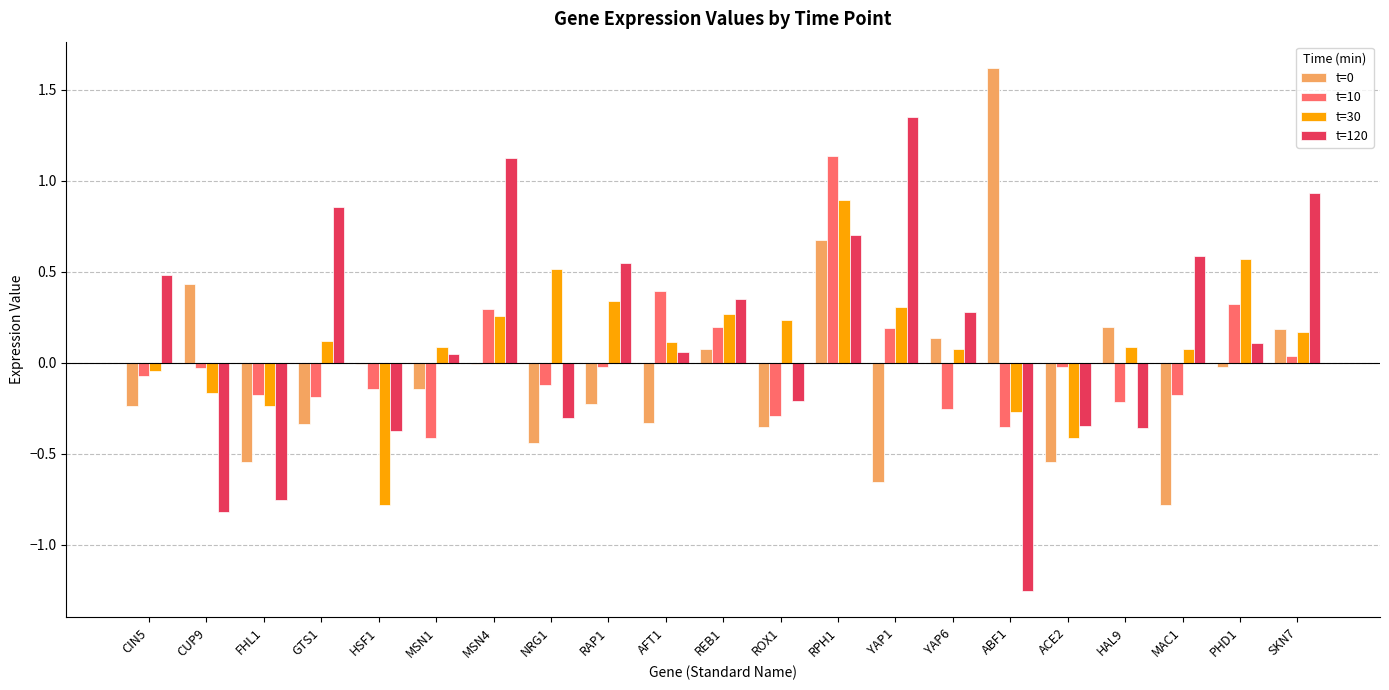

At which category is the sum across all series the highest?

RPH1